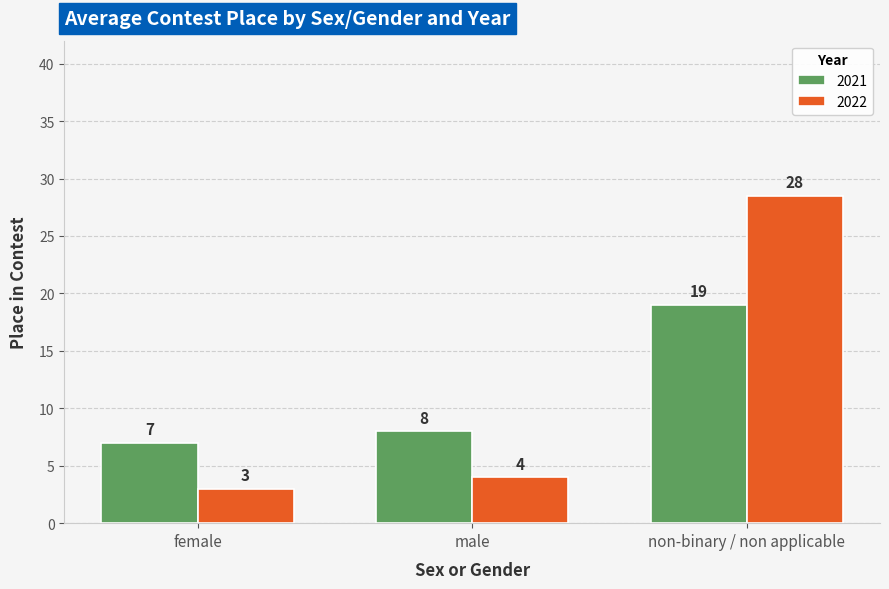

Is it true that 2022 equals 1 at male?

False